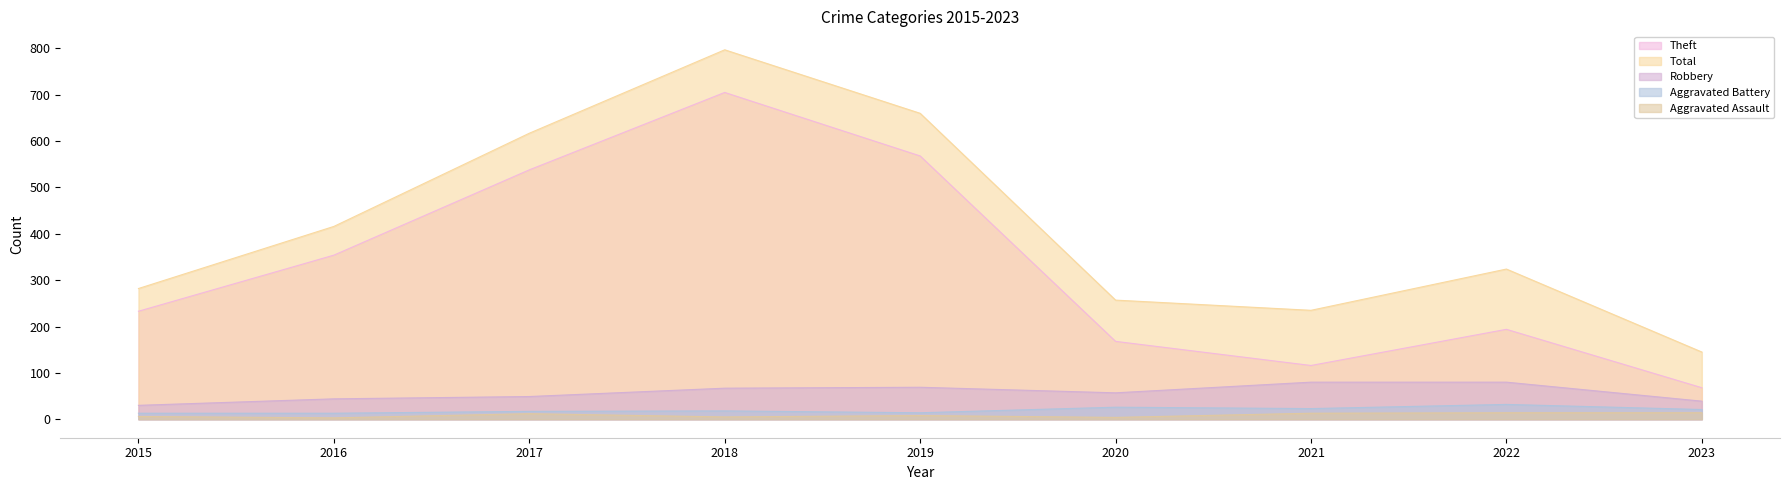

What is the highest value of the Aggravated Battery series?

32